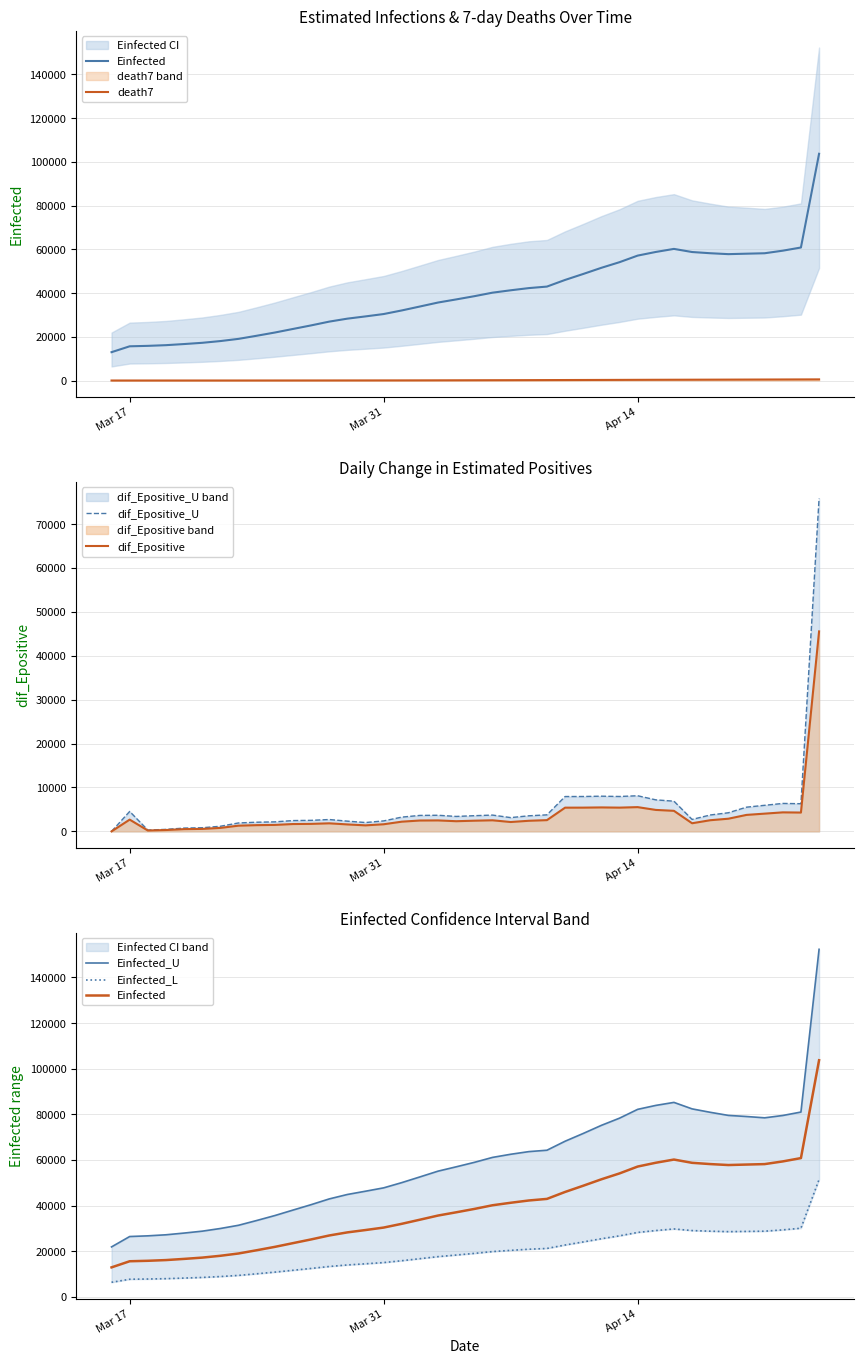

What is the highest value of the dif_Epositive series?

45554.8